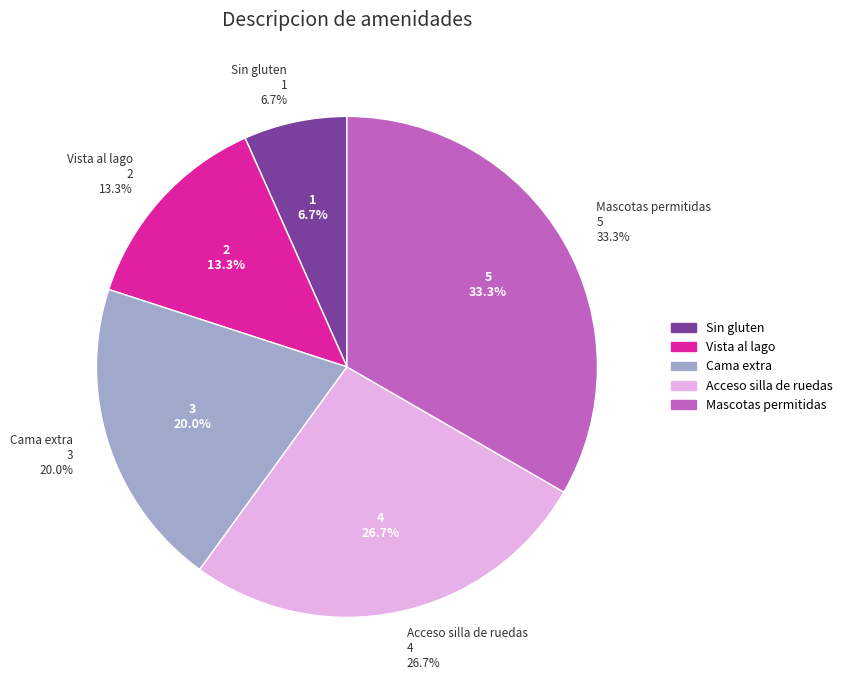

The Sin gluten slice represents 1% of the pie. True or false?

False